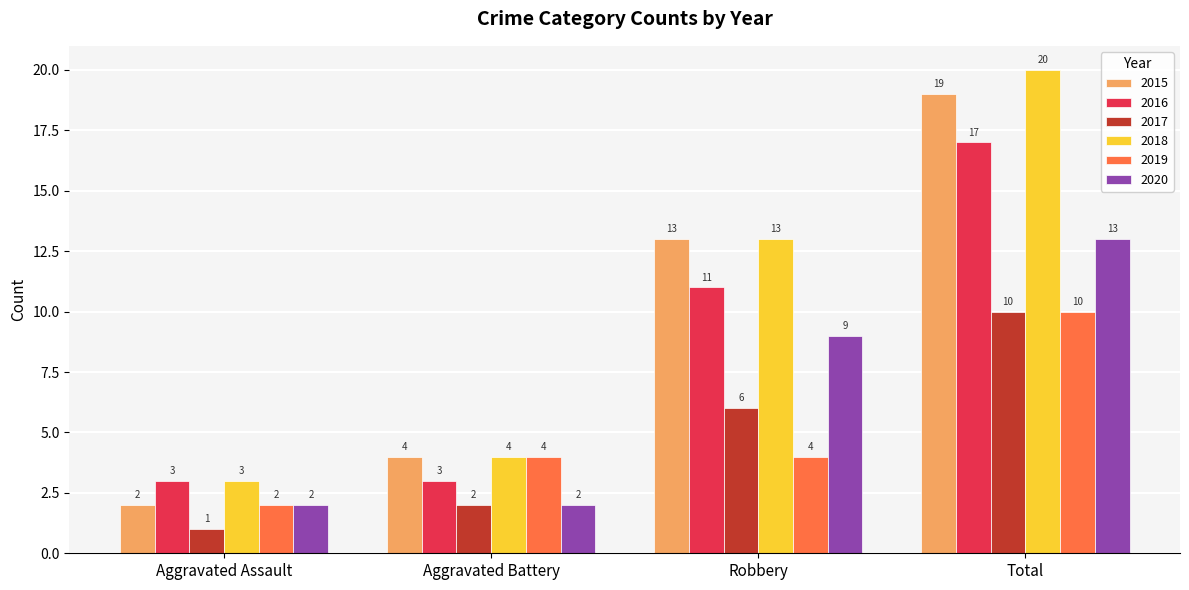

Reading left to right, transcribe all the data shown in this chart.

2015: Aggravated Assault=2	Aggravated Battery=4	Robbery=13	Total=19
2016: Aggravated Assault=3	Aggravated Battery=3	Robbery=11	Total=17
2017: Aggravated Assault=1	Aggravated Battery=2	Robbery=6	Total=10
2018: Aggravated Assault=3	Aggravated Battery=4	Robbery=13	Total=20
2019: Aggravated Assault=2	Aggravated Battery=4	Robbery=4	Total=10
2020: Aggravated Assault=2	Aggravated Battery=2	Robbery=9	Total=13